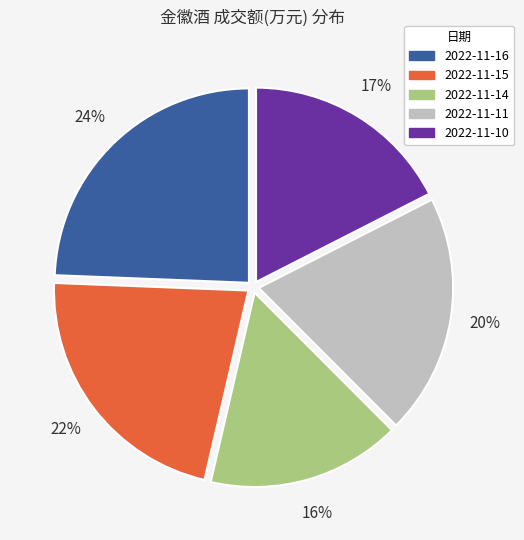

Is the sum of 2022-11-16 and 2022-11-15 greater than half?

No